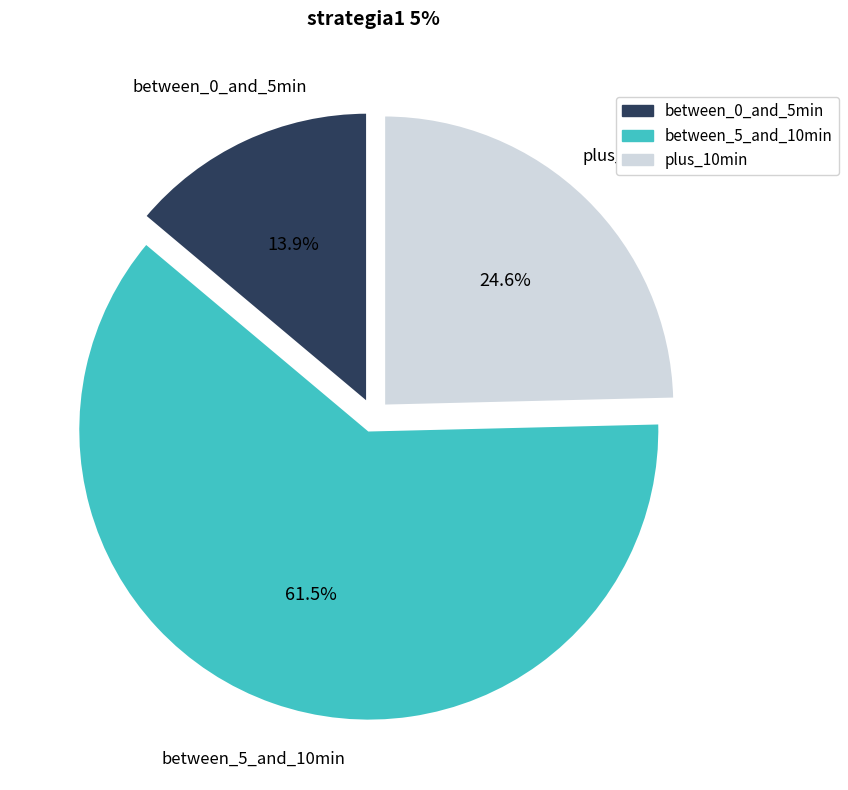

How many segments does this pie chart have?

3